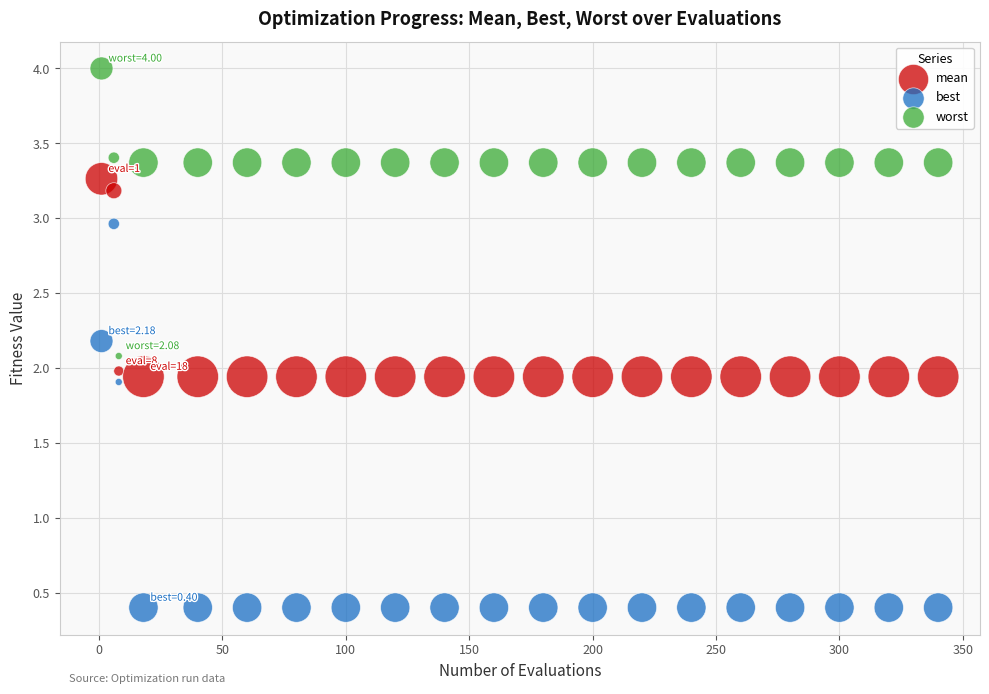

Which series has the widest spread of Y values?

best